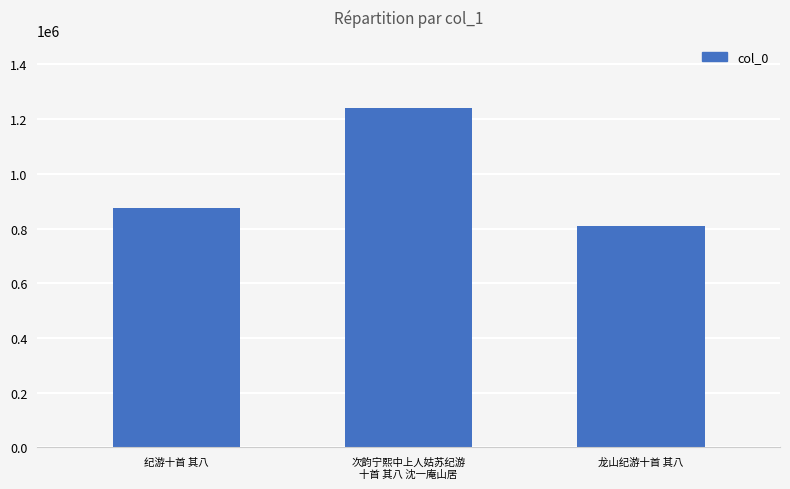

How many distinct data groups are displayed?

1